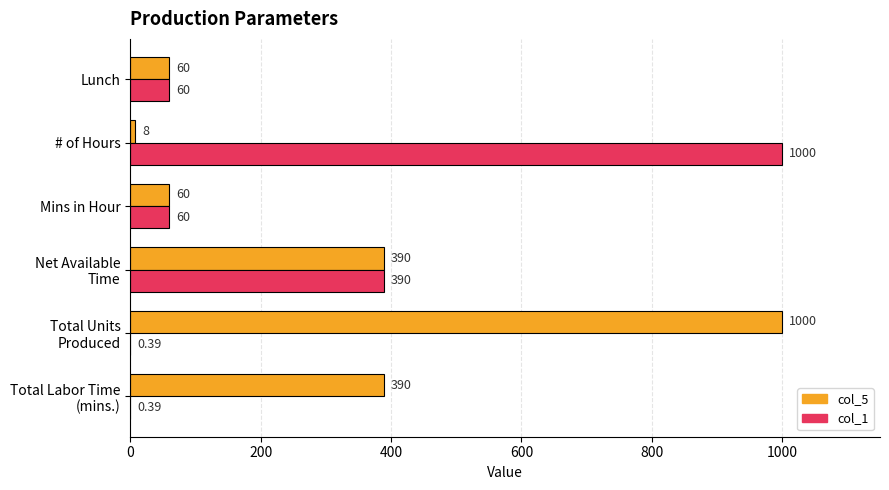

At which category is the sum across all series the highest?

# of Hours